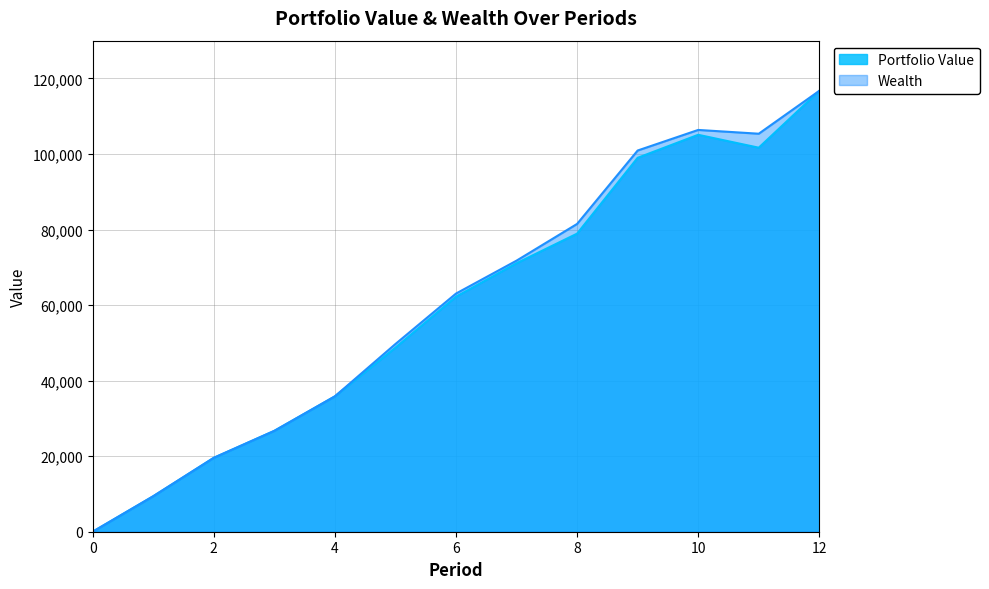

At which category does Wealth reach its first local valley?

11